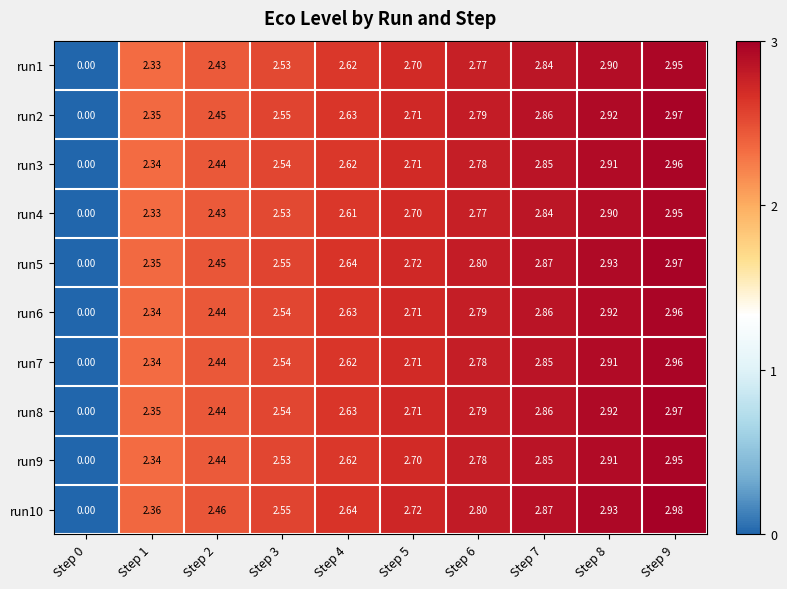

How many values in the run7 series exceed 2?

9